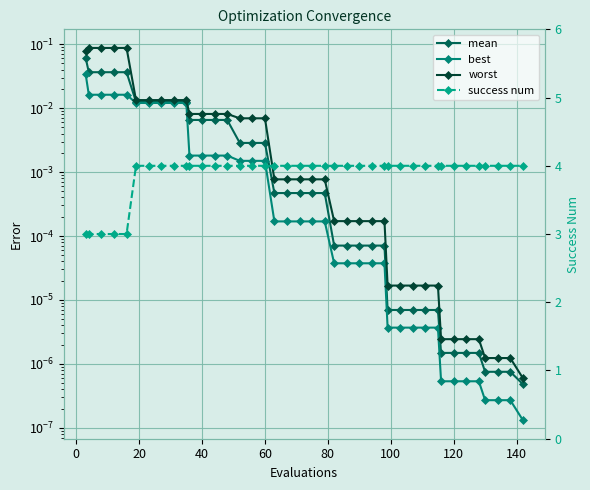

Read the worst value at 0.

0.1